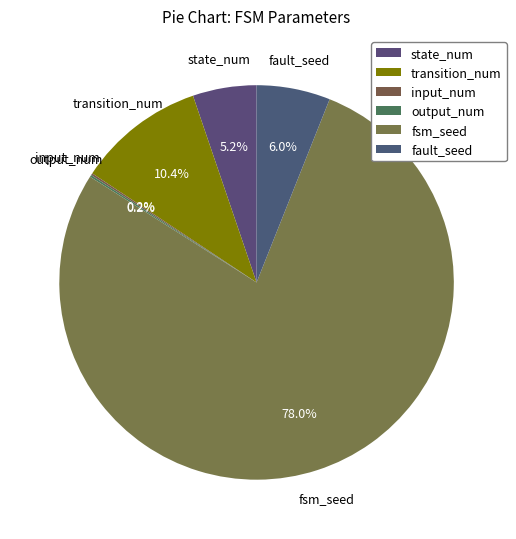

Is there any slice that represents more than half of the pie?

Yes